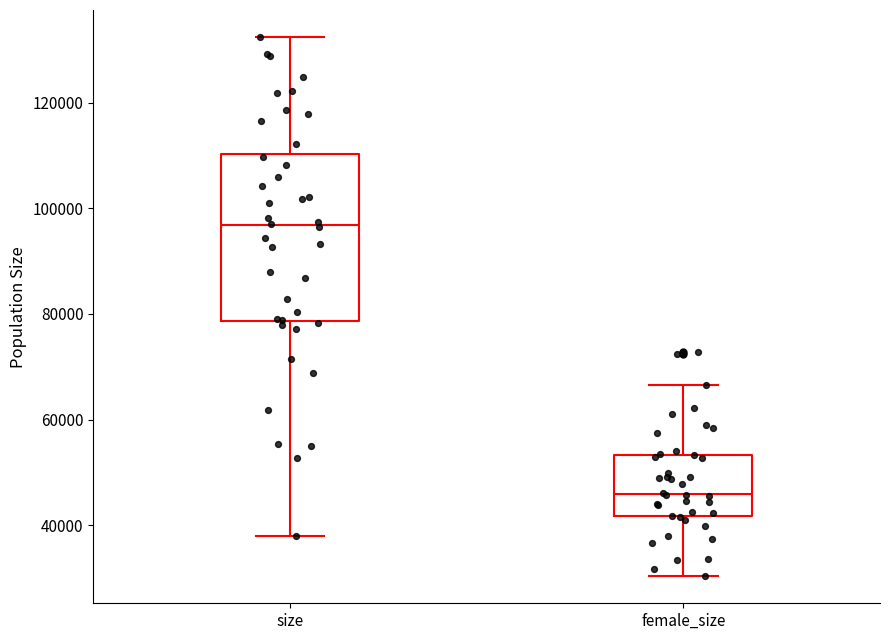

Reading left to right, transcribe this box plot: for each box, give where its median line is, the range the box spans, and where its two whiskers end, as read against the y-axis. The values are not printed on the chart, so give them approximately, as read against the axis.

size: median 96000, box 78000 to 110000, whiskers 38000 to 132000
female_size: median 46000, box 42000 to 54000, whiskers 30000 to 66000